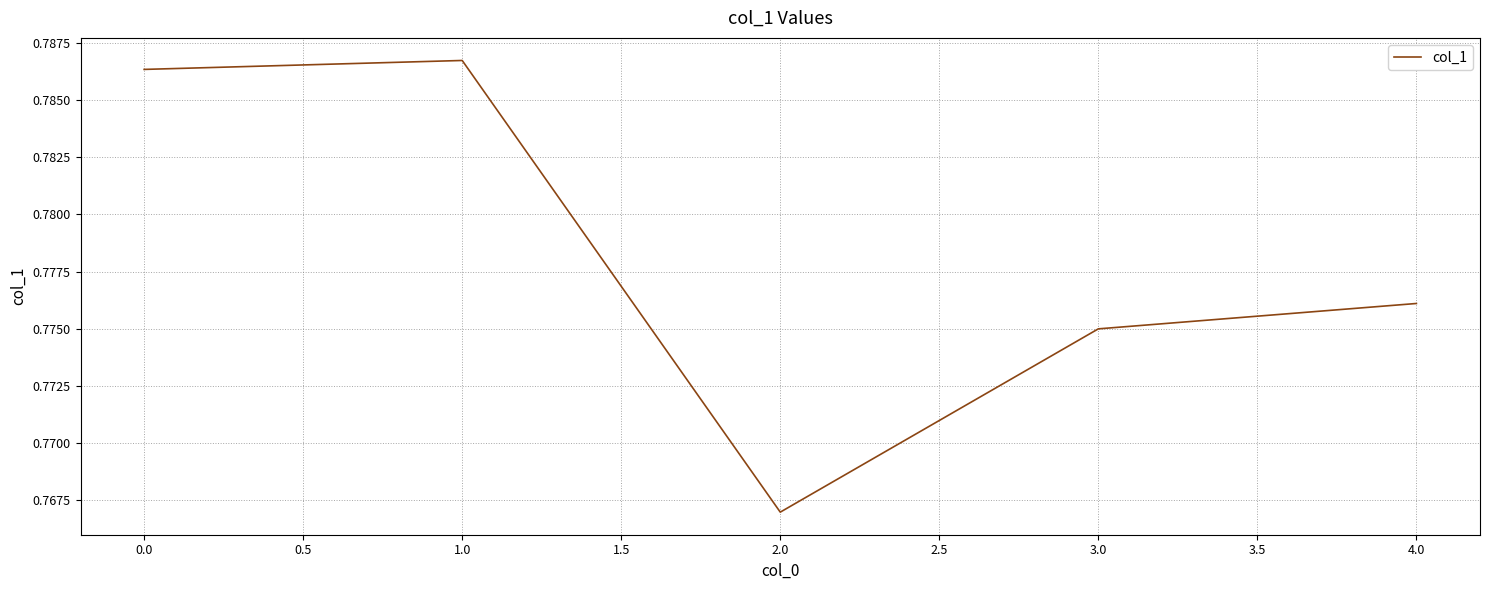

Rank the categories by value from lowest to highest.

2.0, 3.0, 4.0, 0.0, 1.0